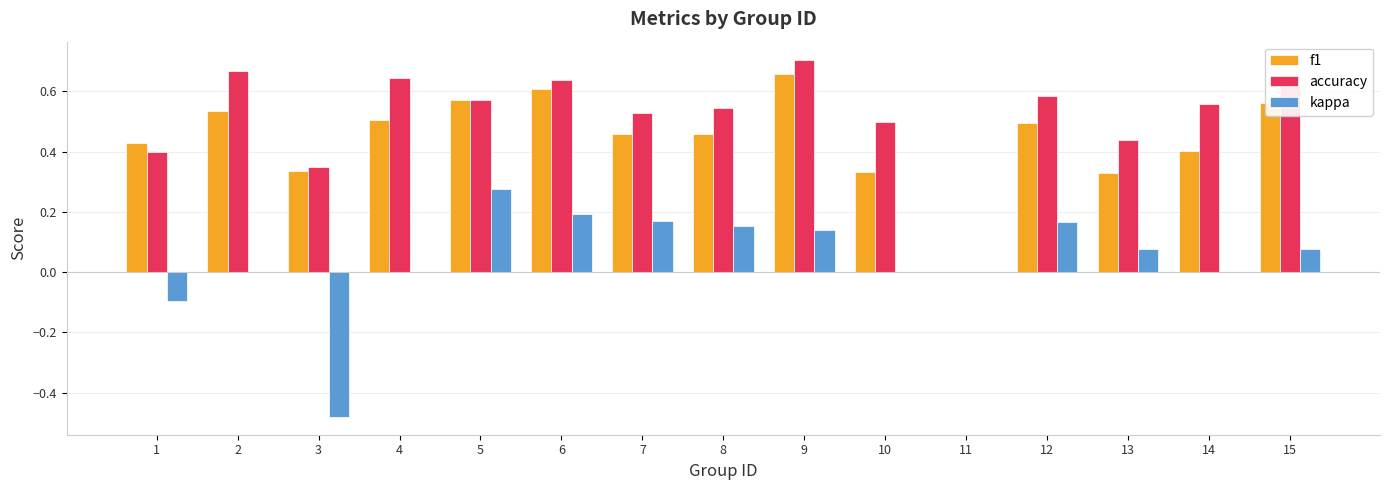

True or false: accuracy has a value of 0.5 at 9.

False